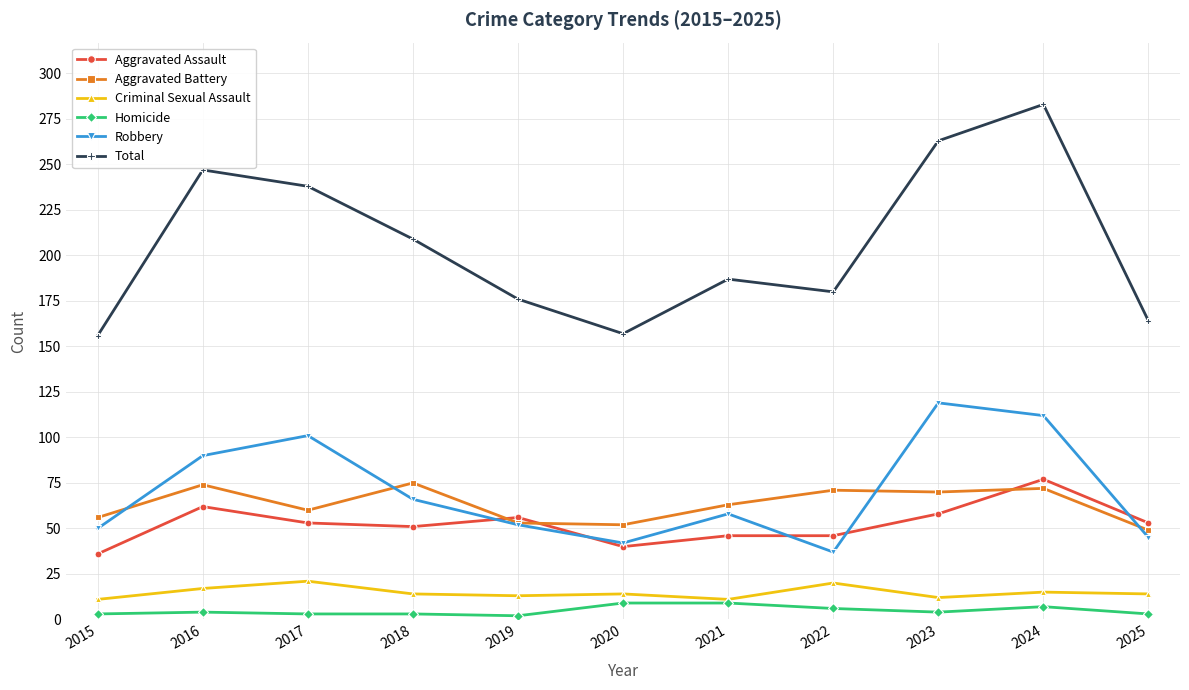

Which series has the largest total across all categories?

Total